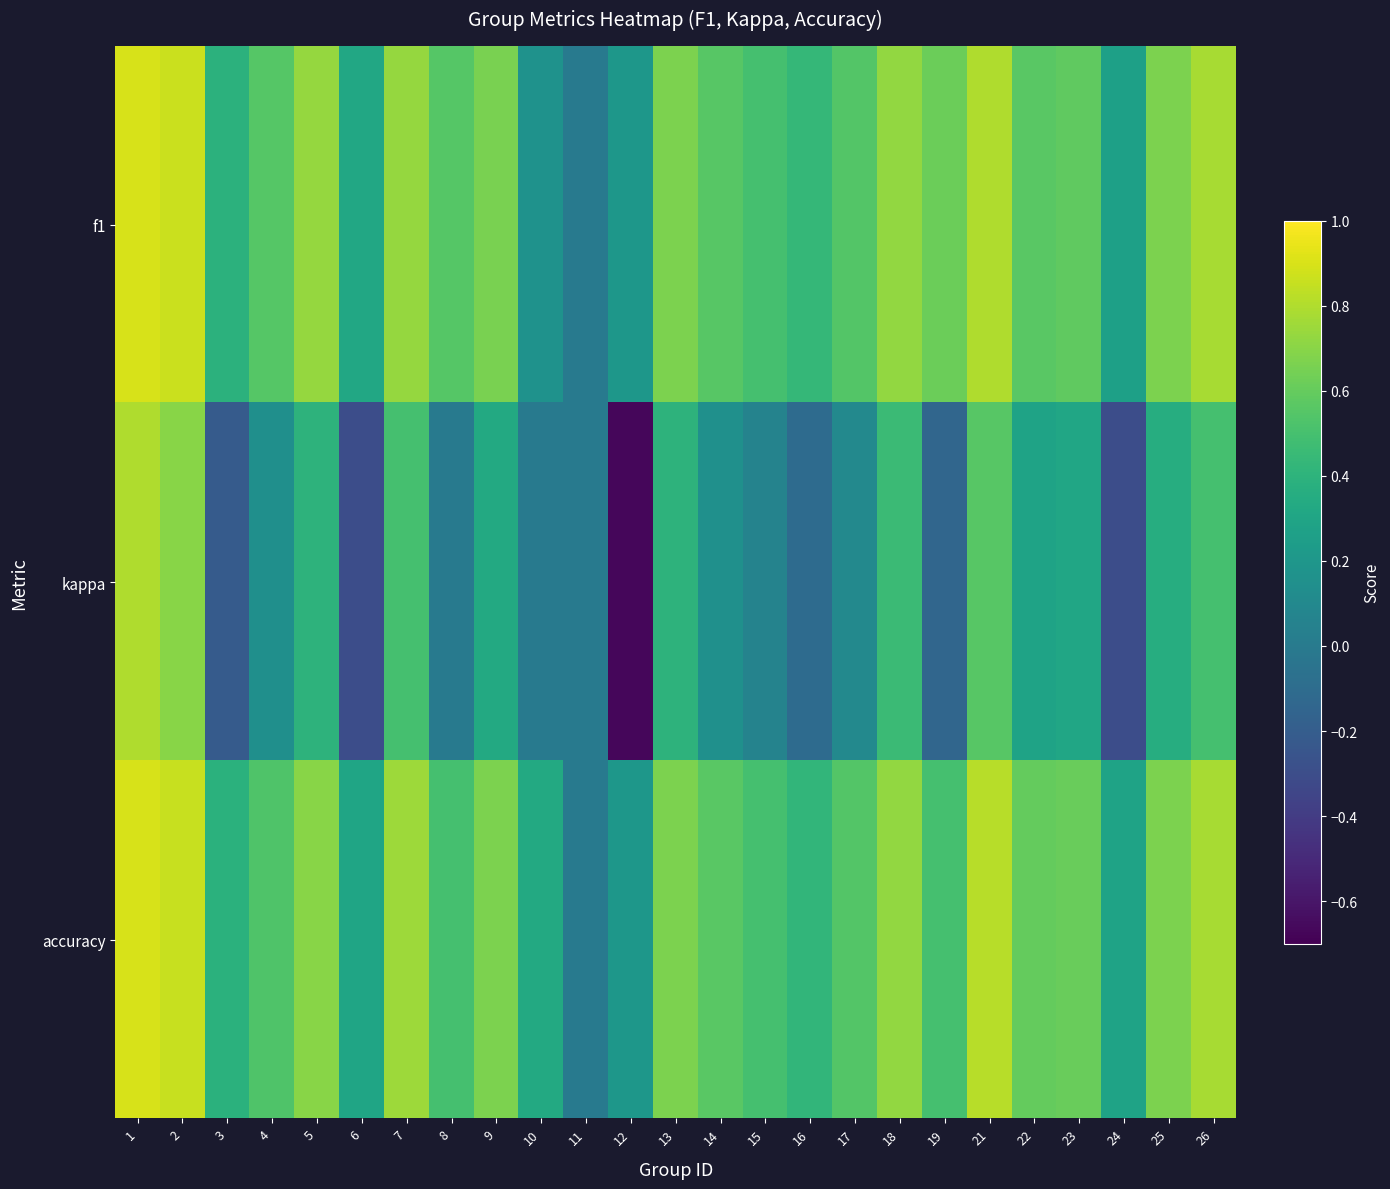

Between 15 and 19, which series saw the biggest shift?

kappa